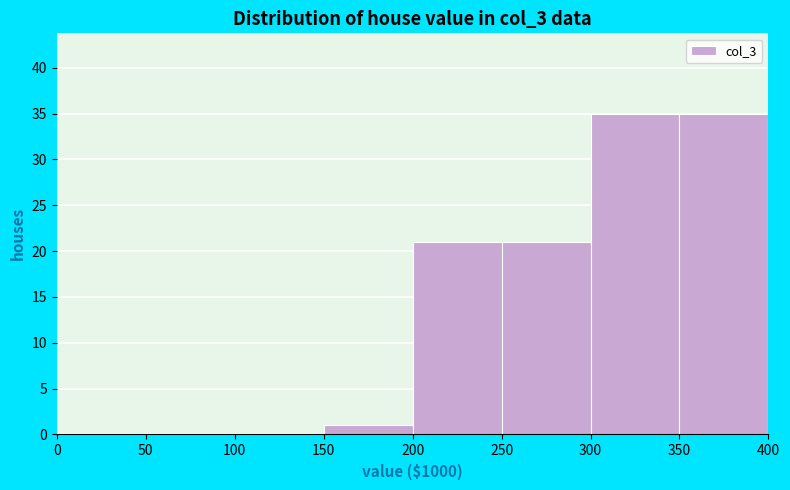

How tall is the bar that spans 250 to 300 on the x-axis? The values are not printed on the chart, so give them approximately, as read against the axis.

21